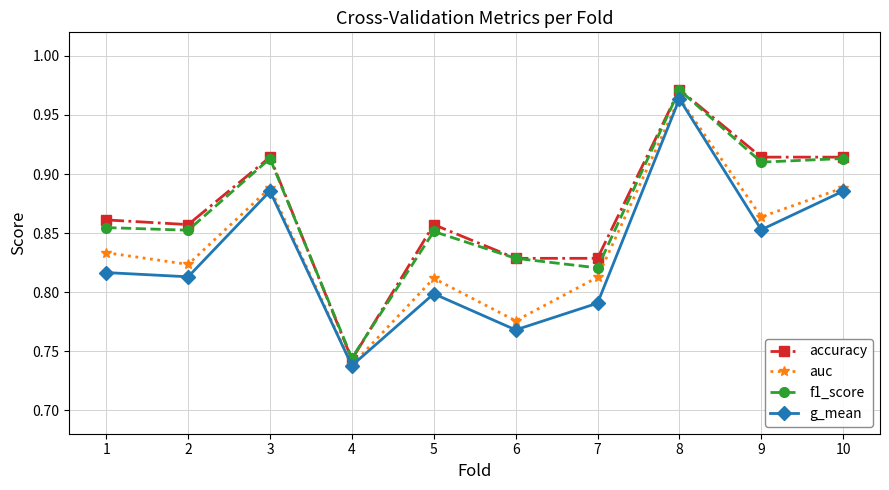

Which series changed the most between 8 and 10?

g_mean